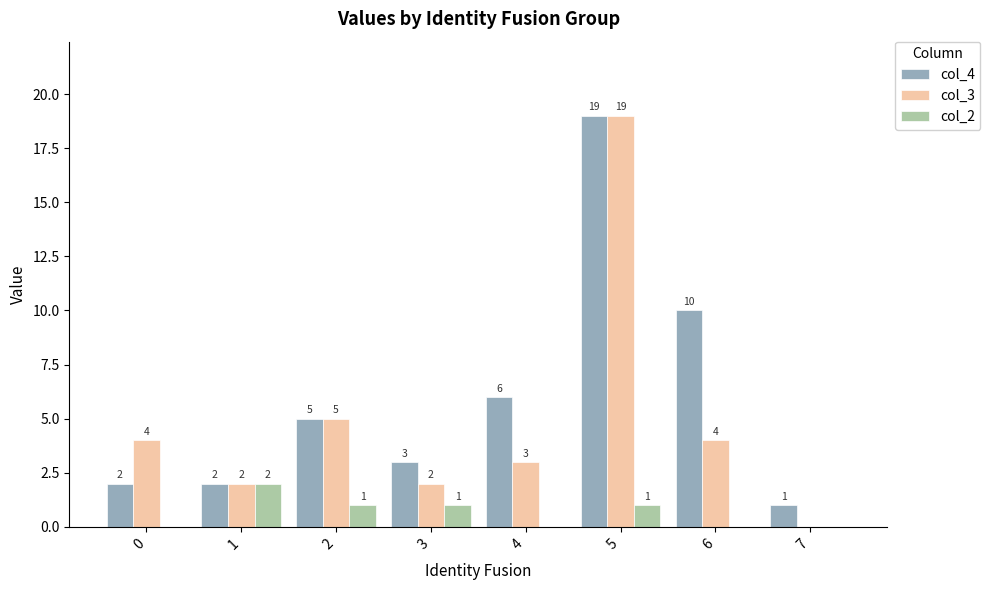

Where is col_4 nearest to the value 10?

6